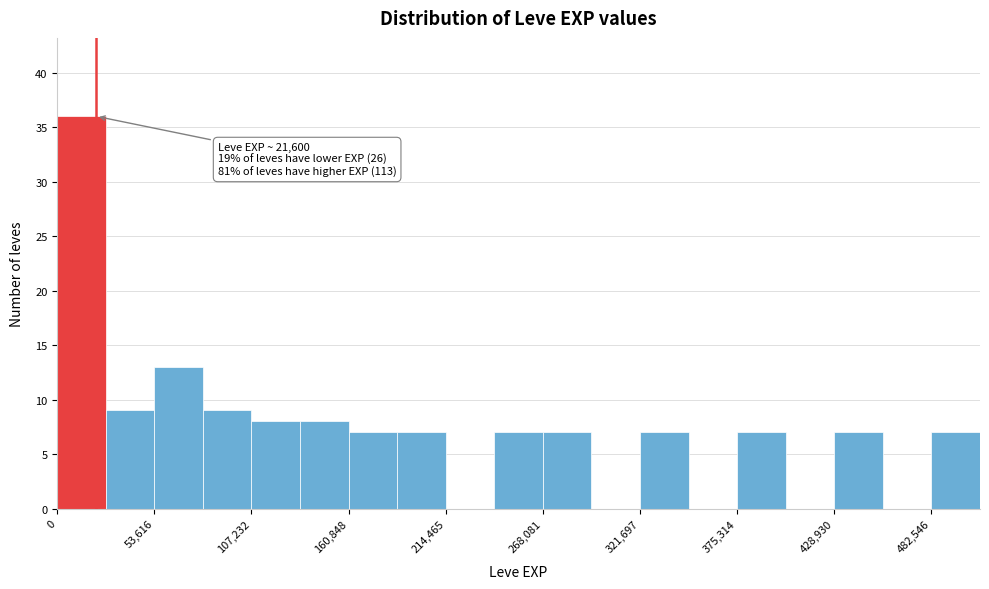

Around what value on the x-axis is the tallest bar? Give the approximate position of its centre, as read against the axis.

10000